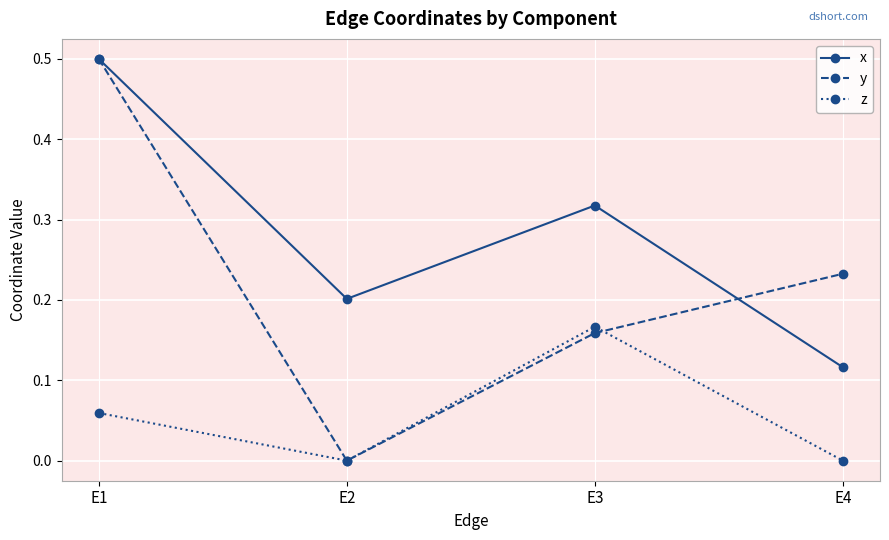

At E4, list the series in order from largest to smallest.

y, x, z